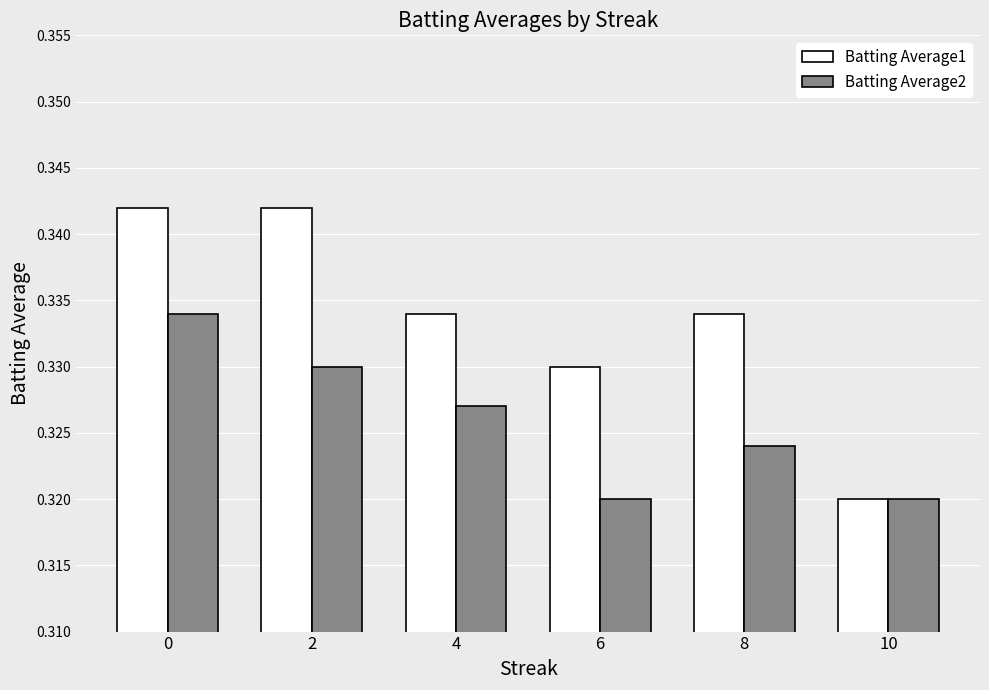

The Batting Average2 series shows 0.2 at 6. True or false?

False